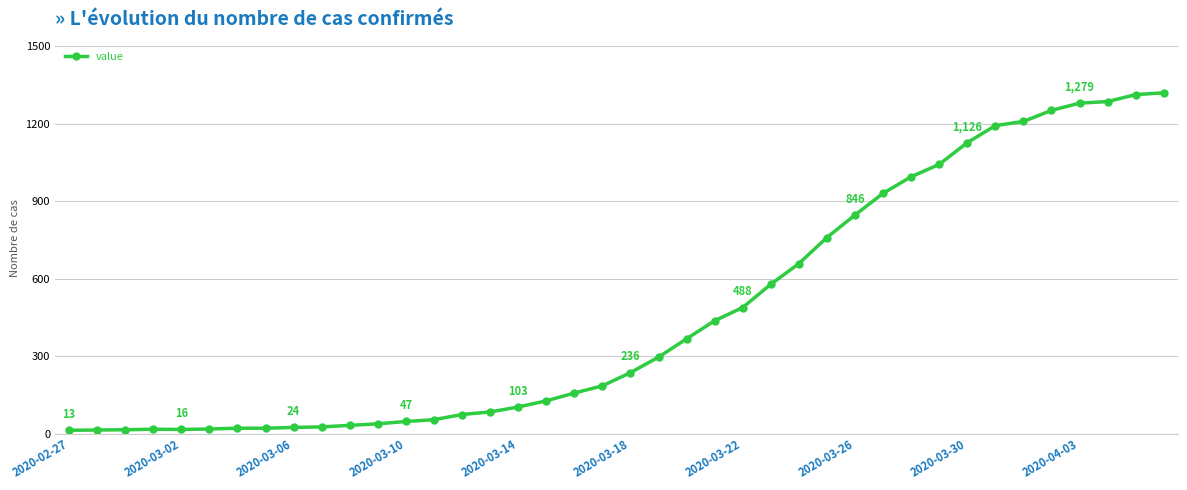

What is the average value?

467